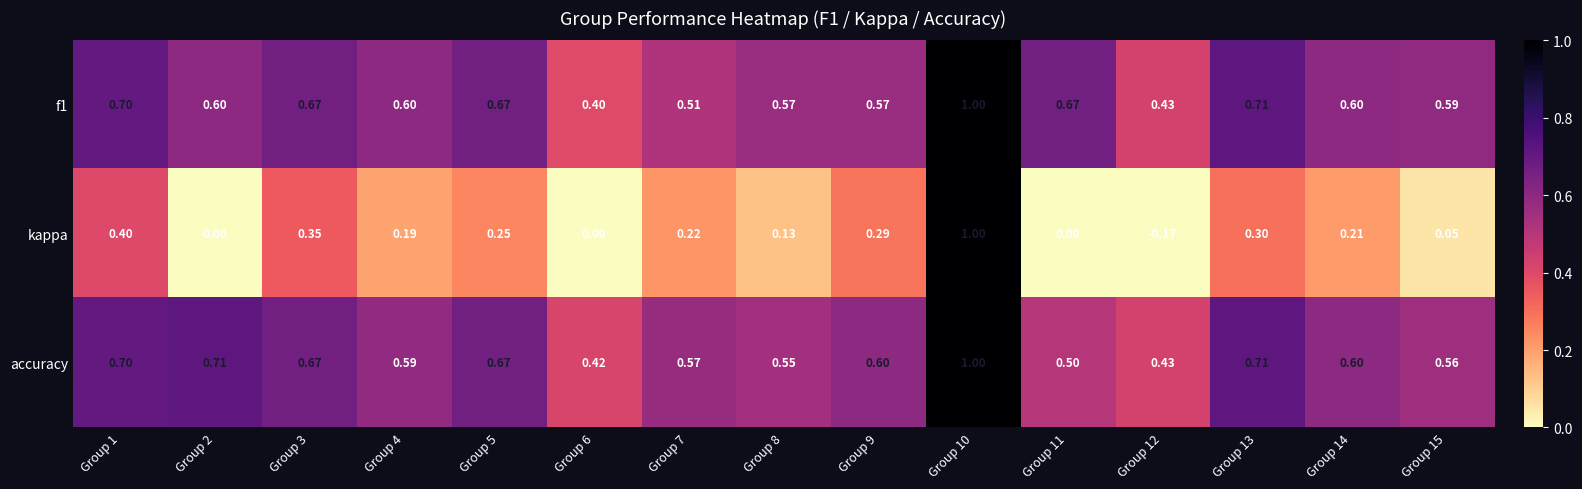

At which category is the sum across all series the highest?

Group 10